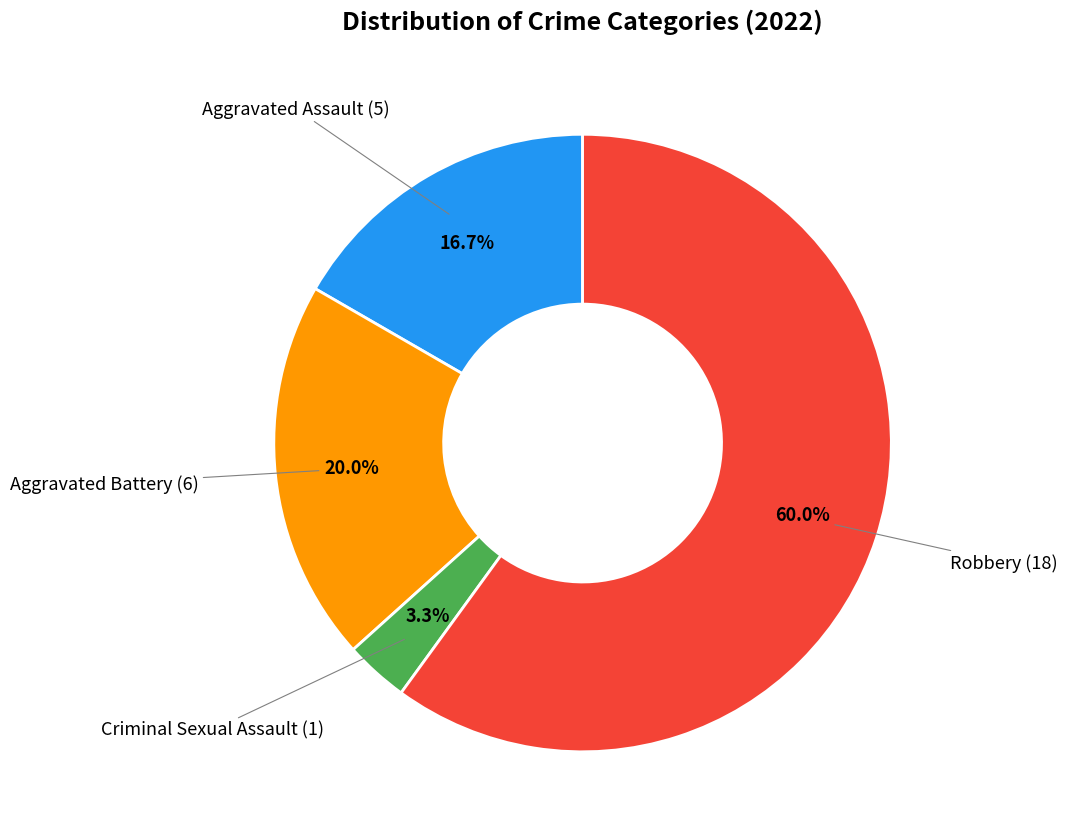

Does any single category account for the majority?

Yes